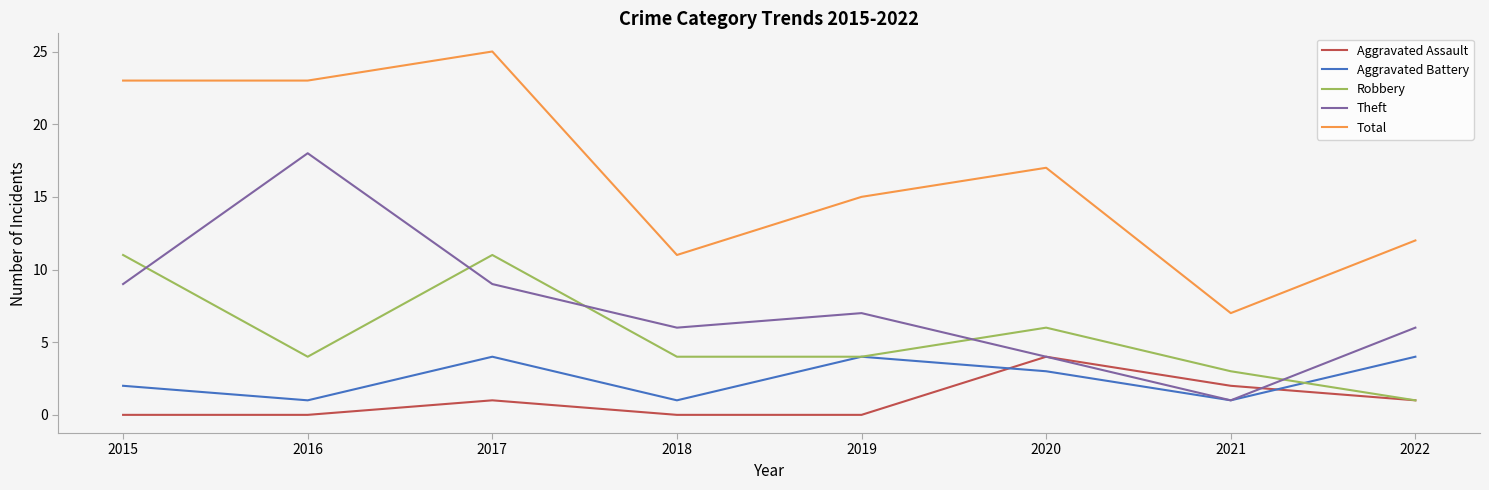

Reading left to right, list all the values displayed in this chart.

Aggravated Assault: 0	0	1	0	0	4	2	1
Aggravated Battery: 2	1	4	1	4	3	1	4
Robbery: 11	4	11	4	4	6	3	1
Theft: 9	18	9	6	7	4	1	6
Total: 23	23	25	11	15	17	7	12